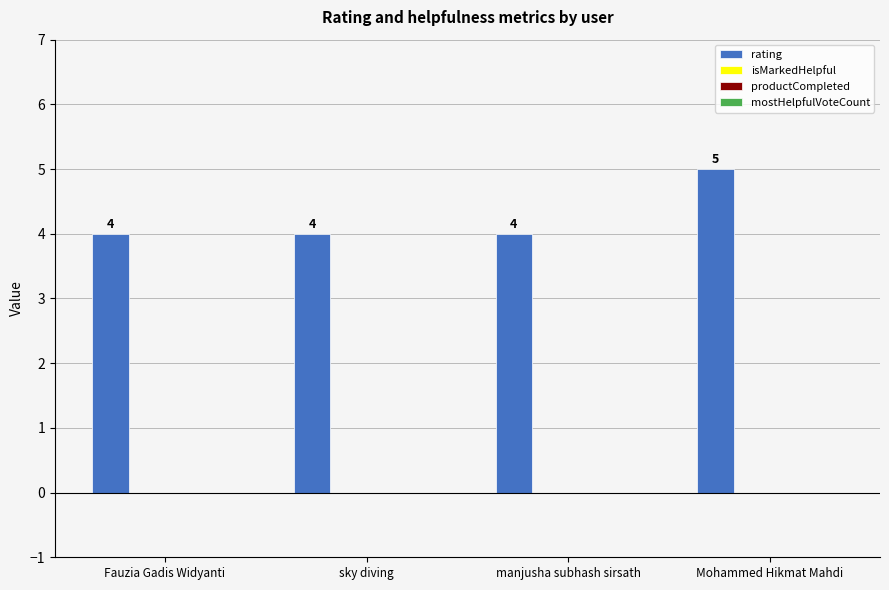

What is the value of the 1st bar from the left?

4